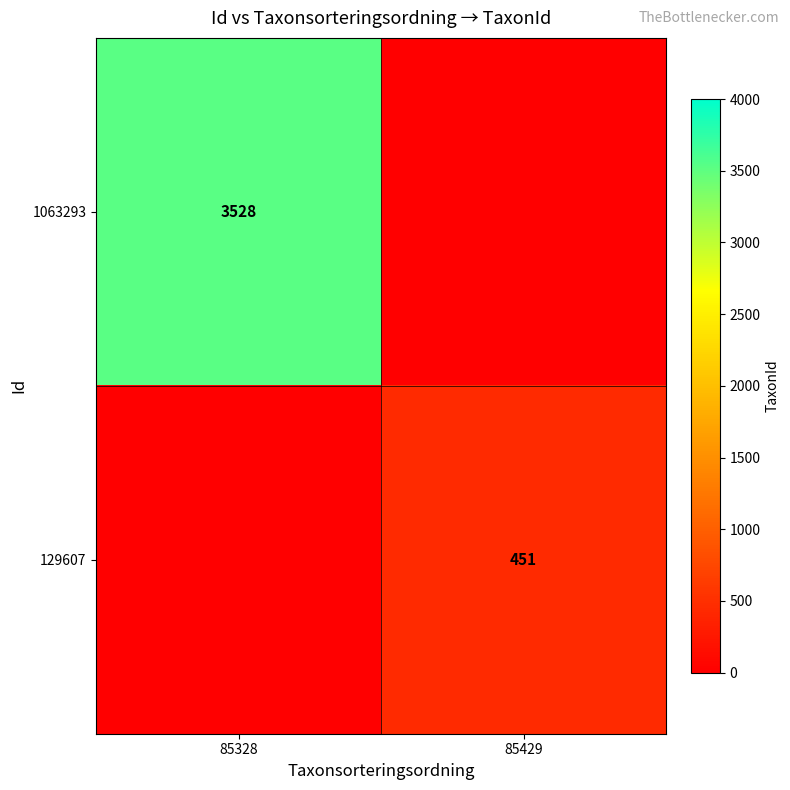

At which category is the sum across all series the highest?

85328